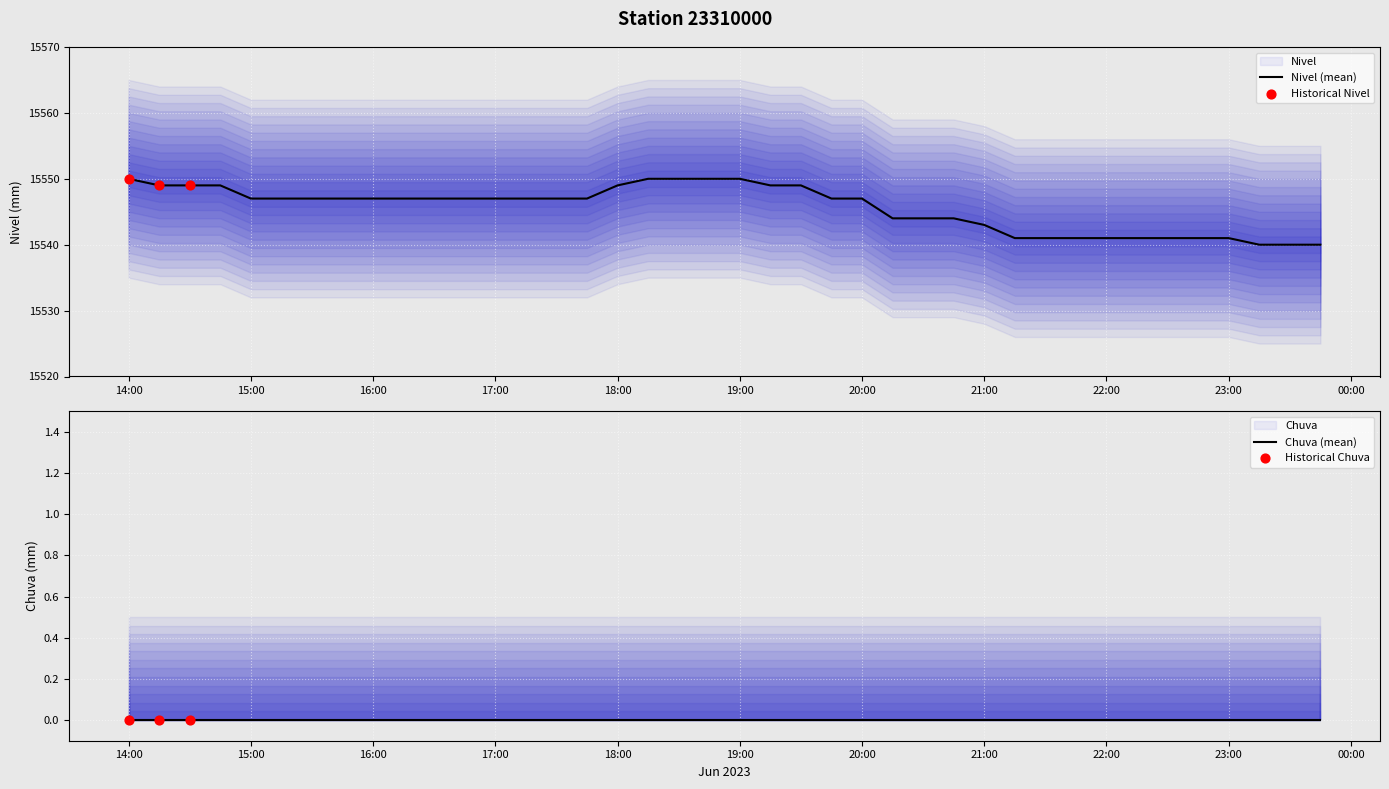

What is the highest value of the Nivel (mean) series?

15550